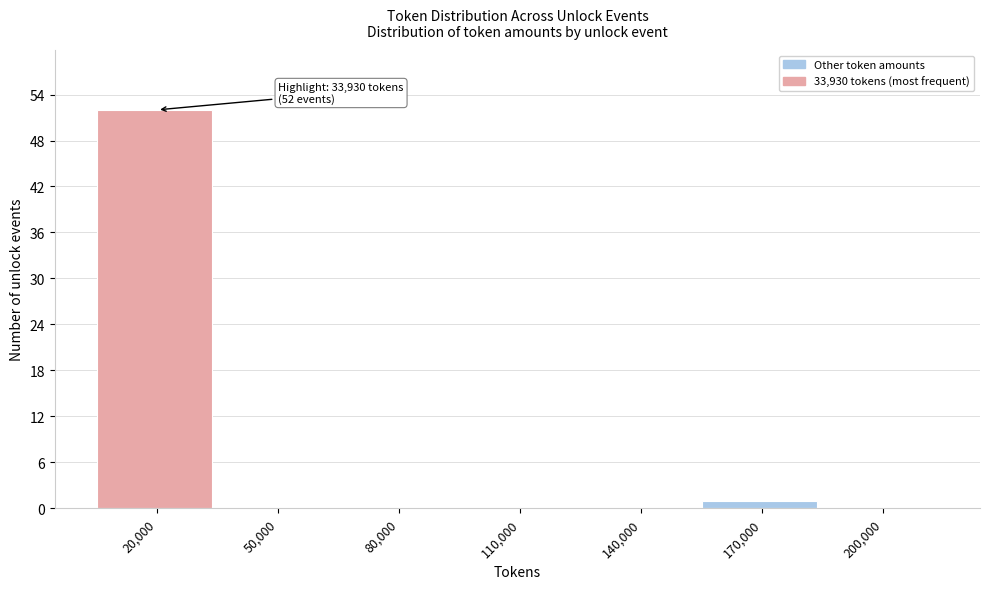

Reading right to left, transcribe all the data shown in this chart.

200,000=0	170,000=1	140,000=0	110,000=0	80,000=0	50,000=0	20,000=52